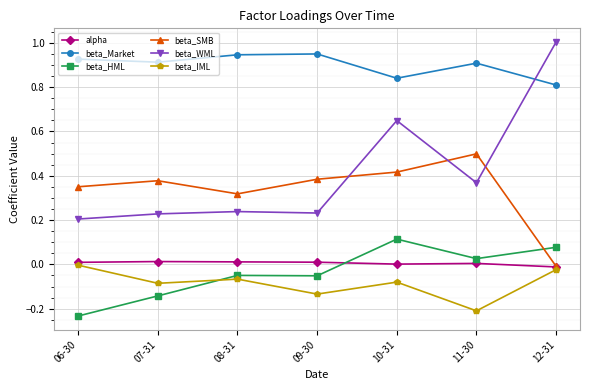

True or false: beta_Market and alpha cross at least once.

False